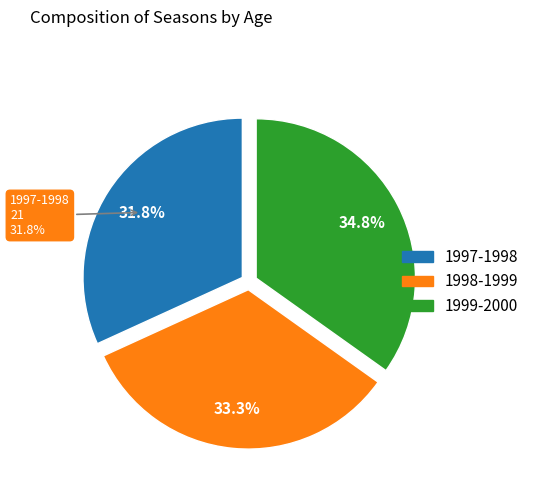

To the nearest percent, what percentage of the pie is 1998-1999?

33%